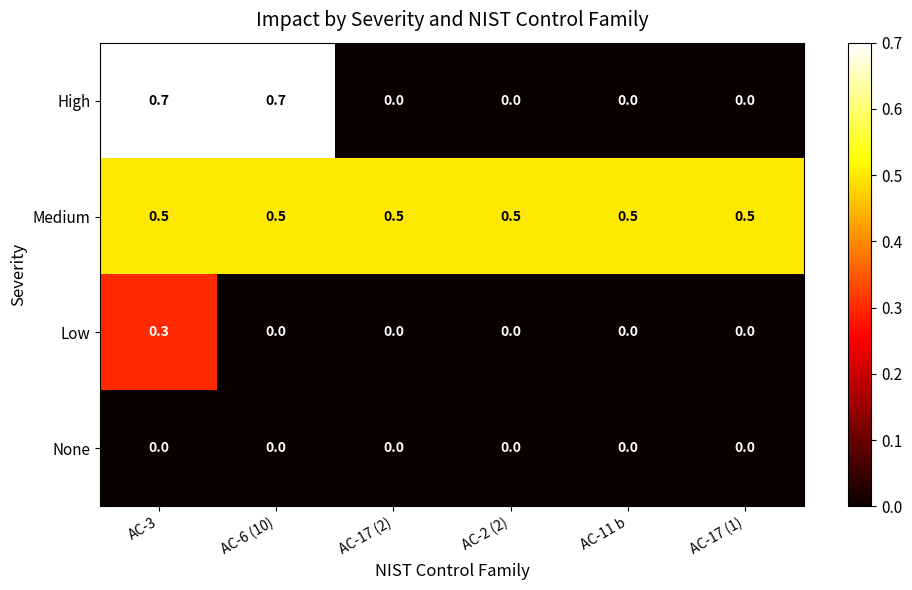

What is the maximum value shown in the chart?

0.7